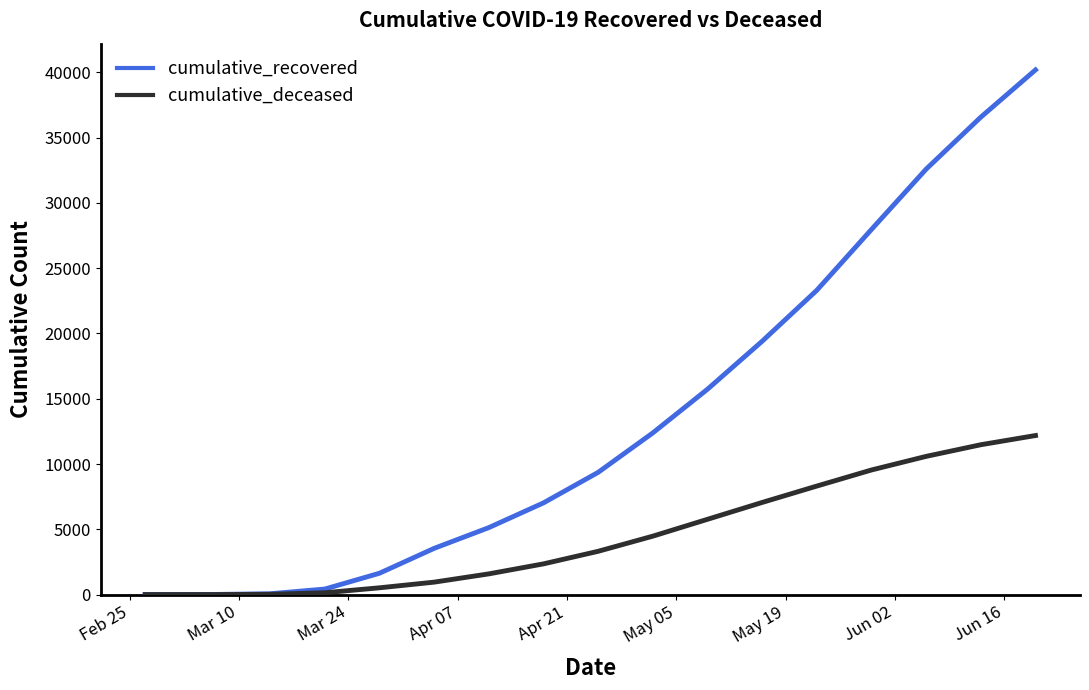

What are all the series names shown in the legend?

cumulative_recovered, cumulative_deceased